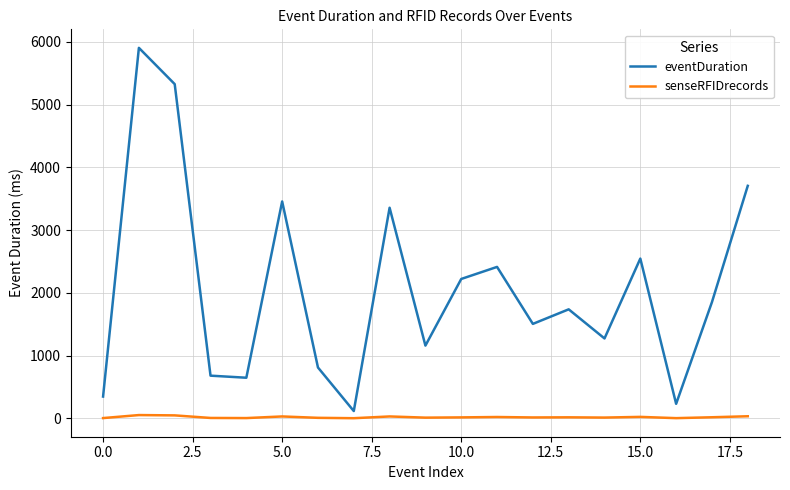

What is the difference between the maximum and minimum values in the eventDuration series?

5788